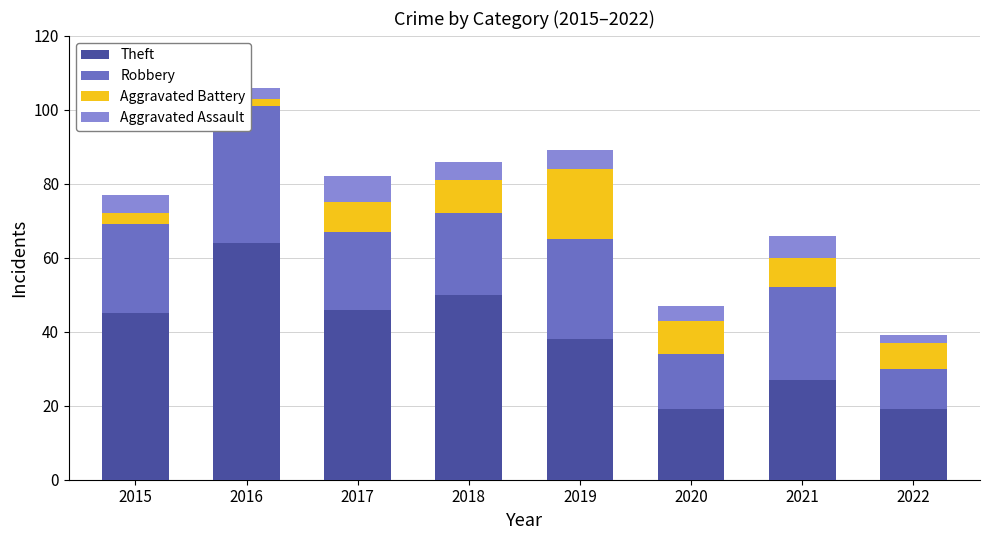

Reading left to right, extract all data points from this chart.

Theft: 45	64	46	50	38	19	27	19
Robbery: 24	37	21	22	27	15	25	11
Aggravated Battery: 3	2	8	9	19	9	8	7
Aggravated Assault: 5	3	7	5	5	4	6	2